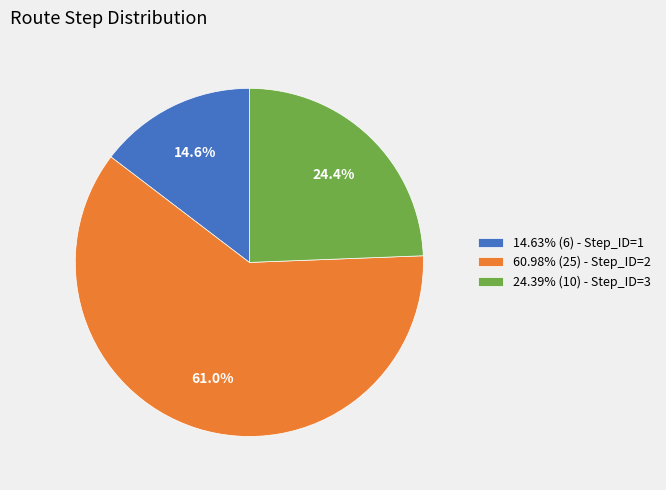

What is the ratio of the value at 14.63% (6) - Step_ID=1 to the value at 24.39% (10) - Step_ID=3?

0.6